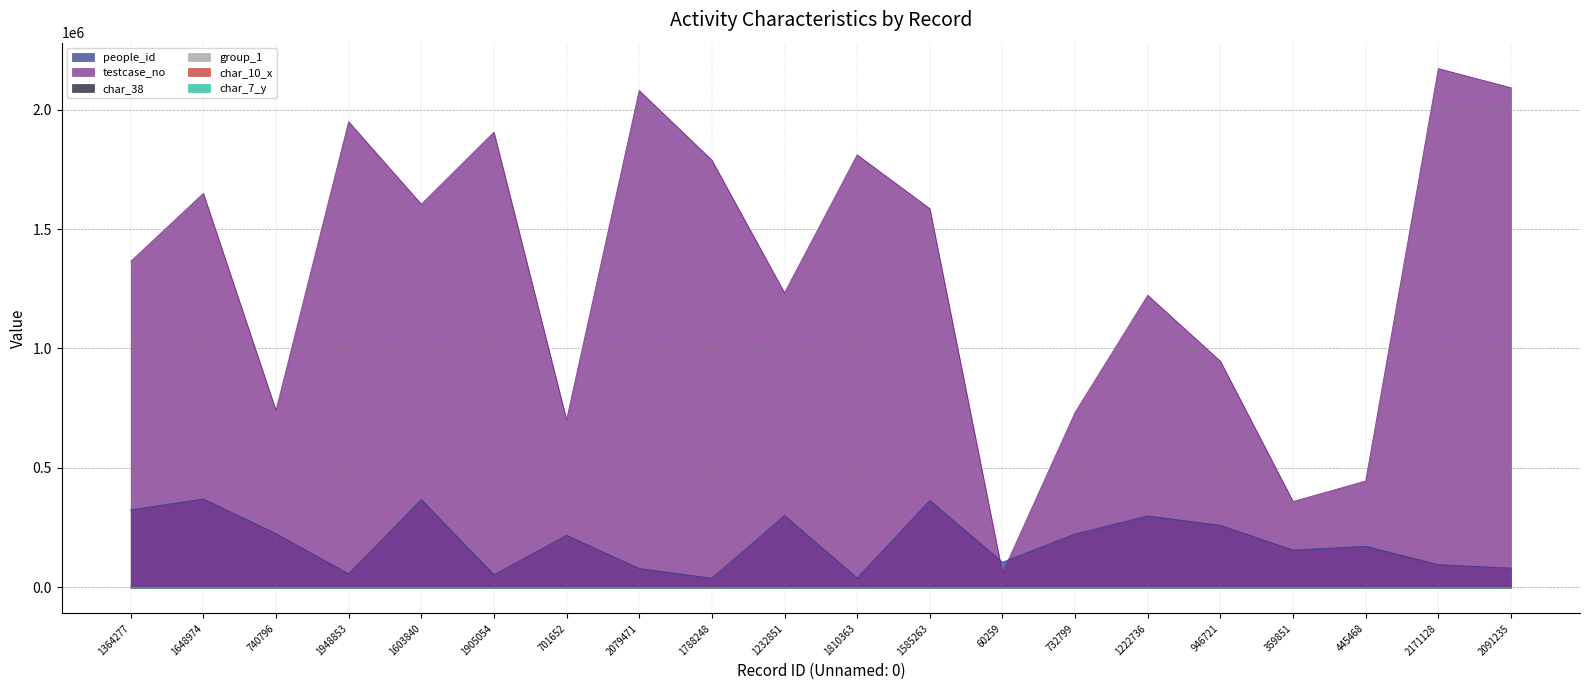

What is the value of the people_id point at the 13th from the left?

105739